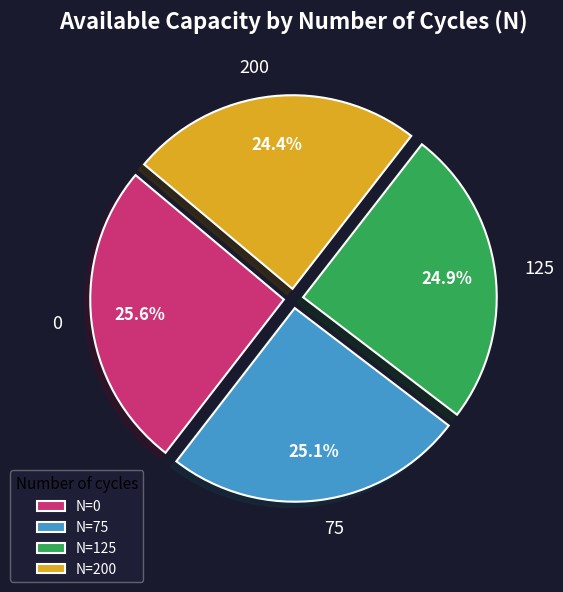

How many segments does this pie chart have?

4